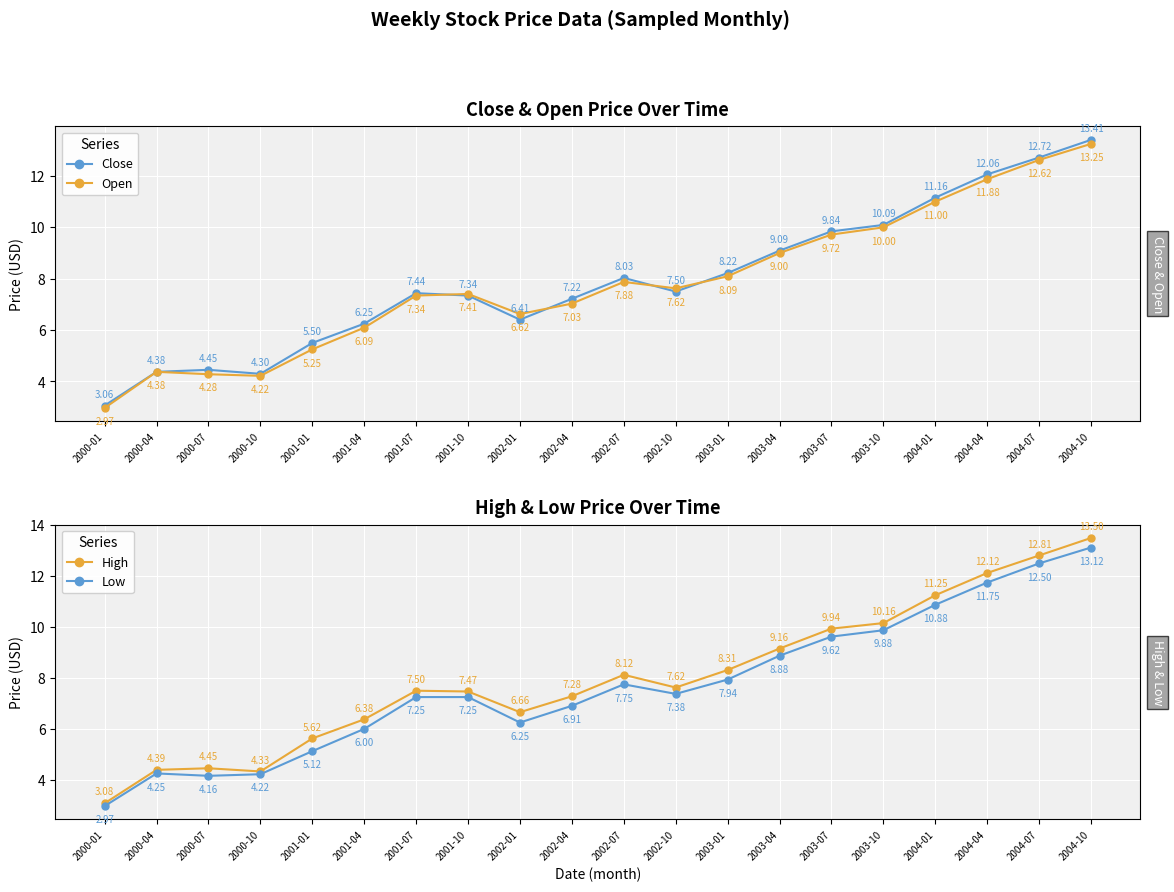

What value does the Open series have at 2000-01?

3.0